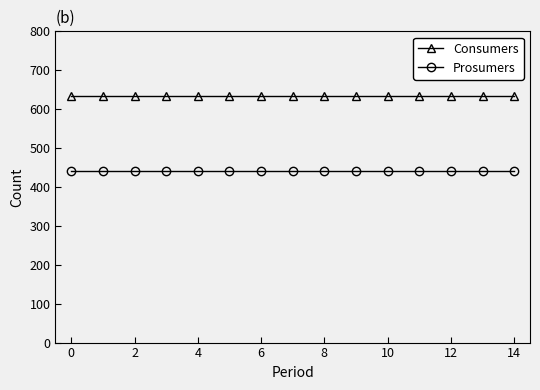

List the series in order of their peak value, lowest first.

Prosumers, Consumers